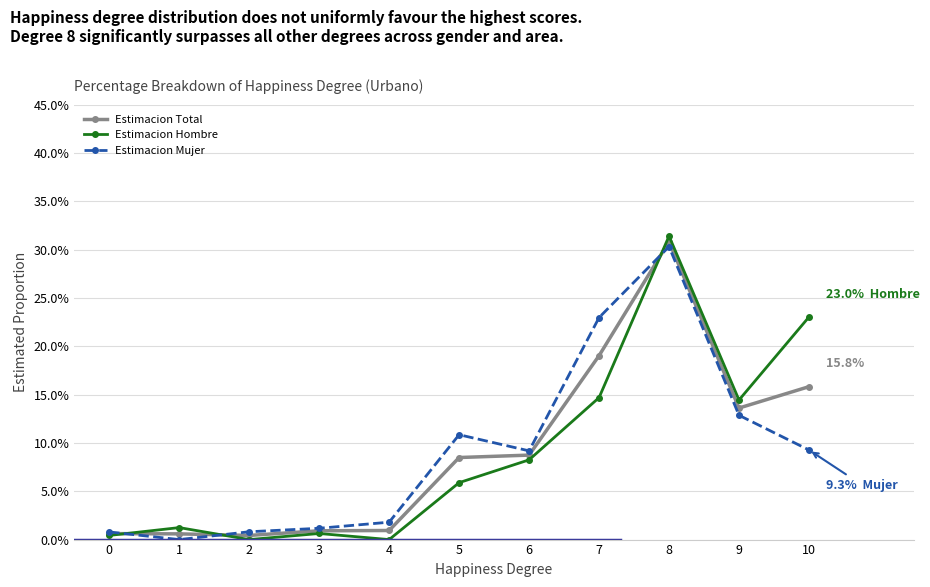

How many lines are shown in the chart?

3